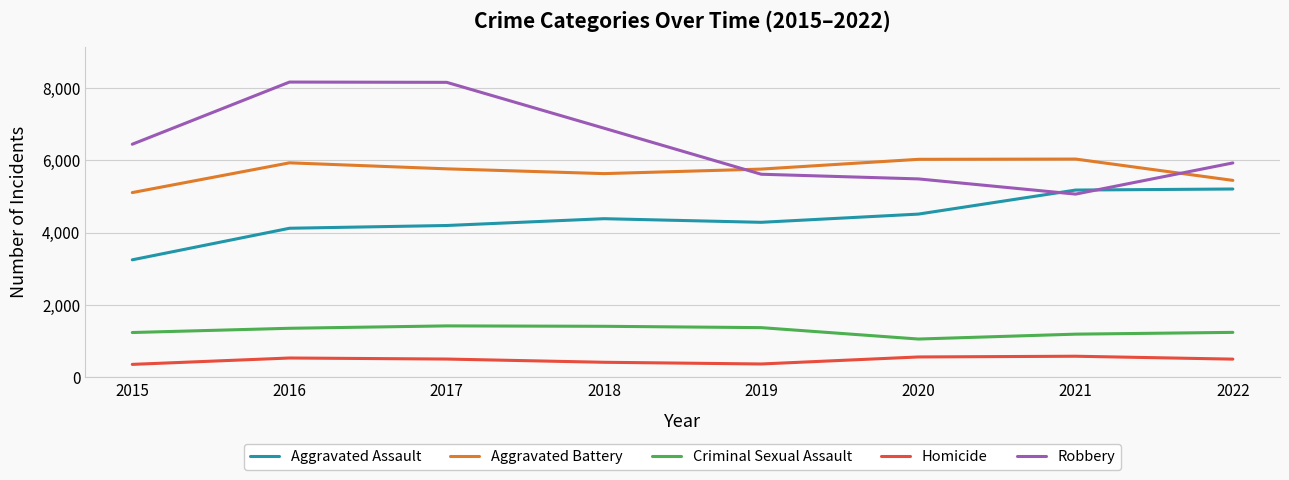

How many times do Robbery and Aggravated Assault cross each other?

2